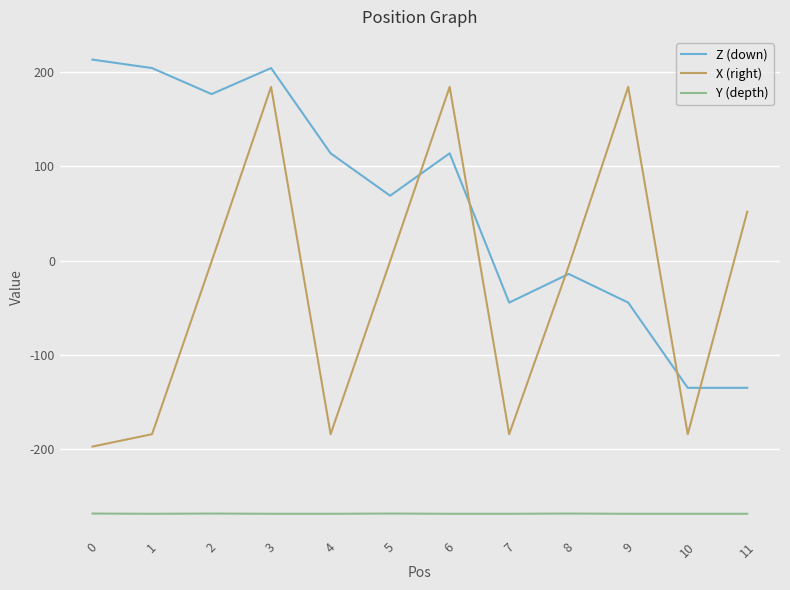

What is the maximum value shown in the chart?

213.3